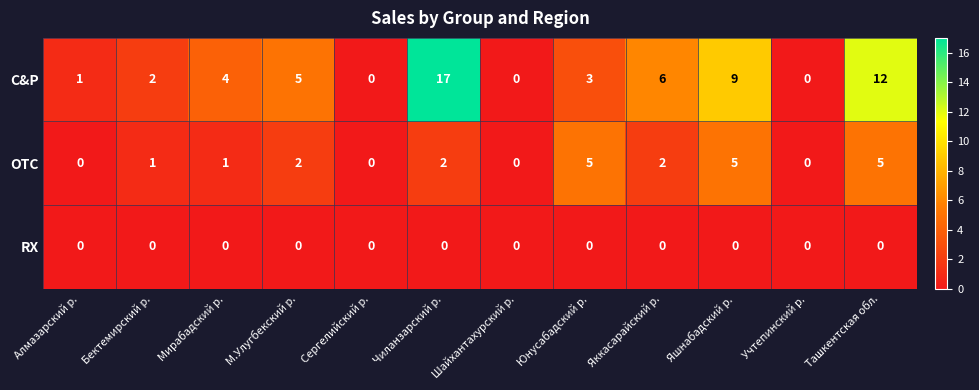

Count the number of data series in this chart.

3